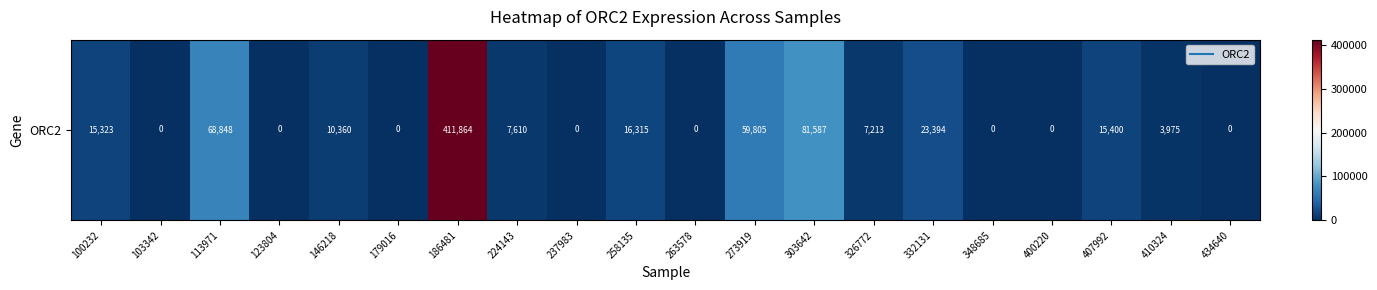

True or false: the data shows 0 at 103342.

True